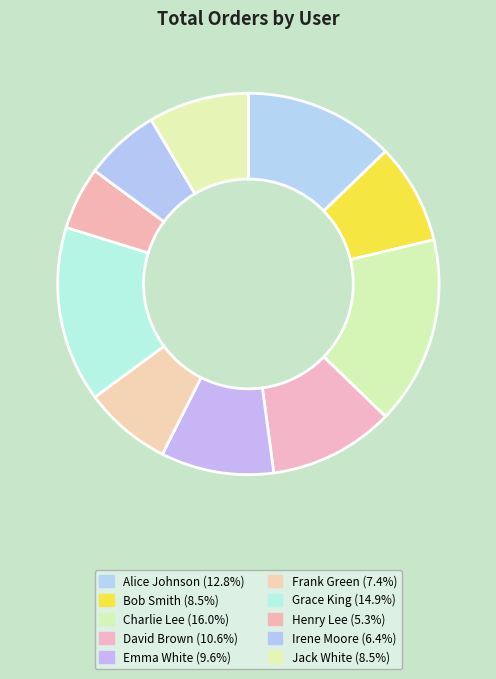

To the nearest percent, what is the combined percentage of Charlie Lee and Grace King?

31%